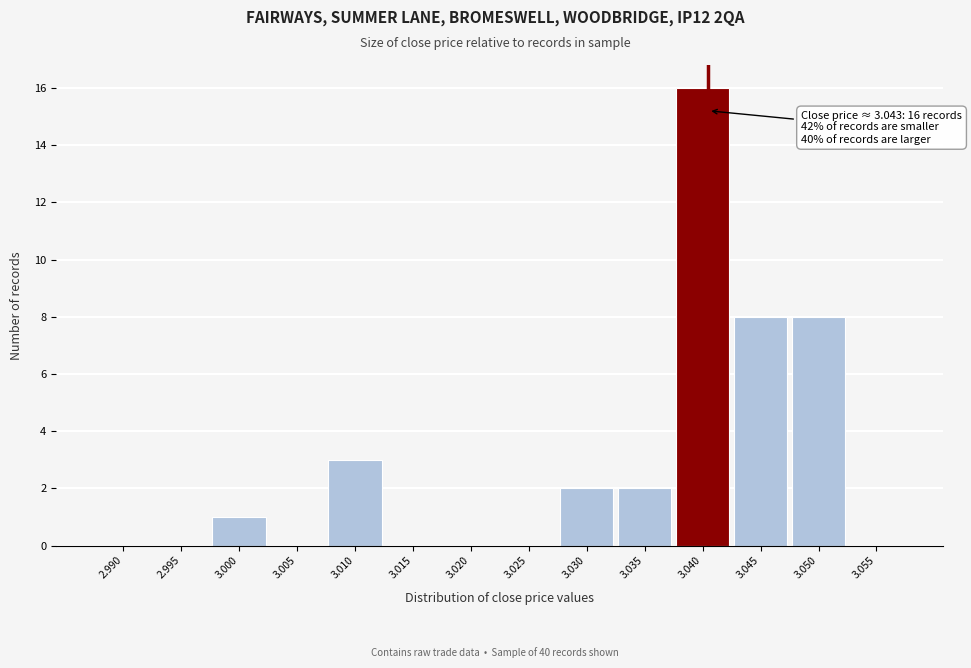

Reading left to right, what are all the values shown in this chart?

2.990=0	2.995=0	3.000=1	3.005=0	3.010=3	3.015=0	3.020=0	3.025=0	3.030=2	3.035=2	3.040=16	3.045=8	3.050=8	3.055=0